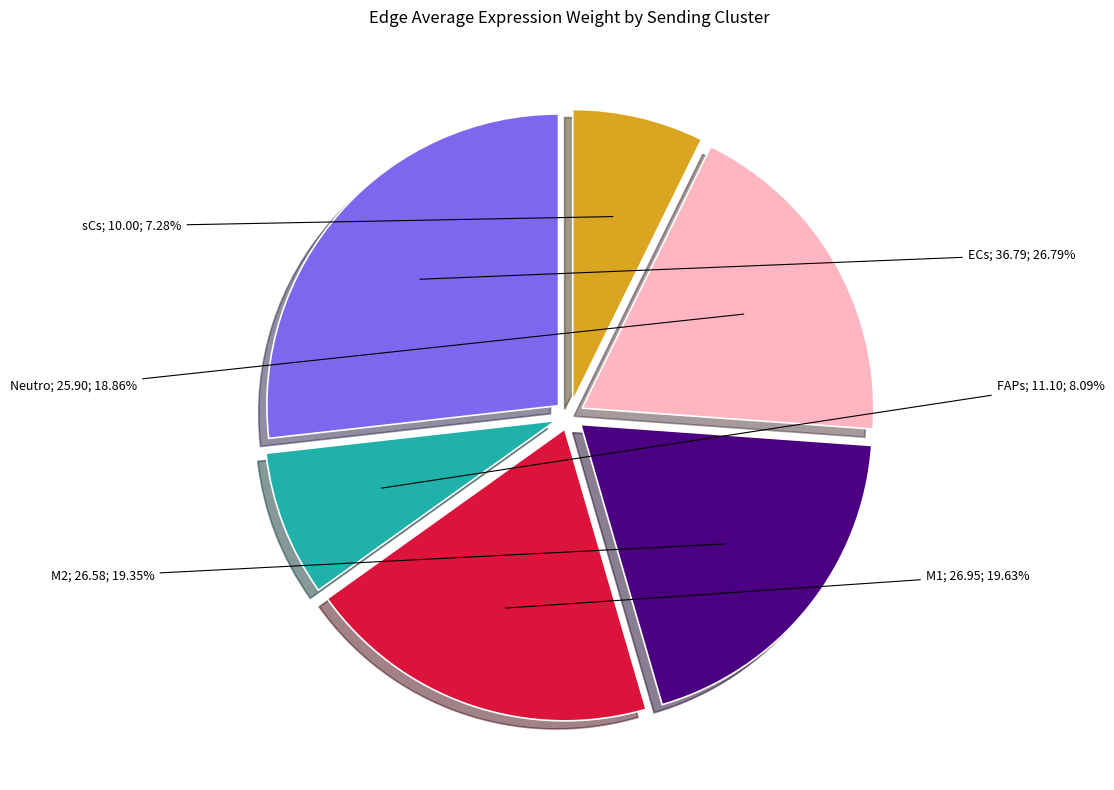

Is there a majority slice in this chart?

No